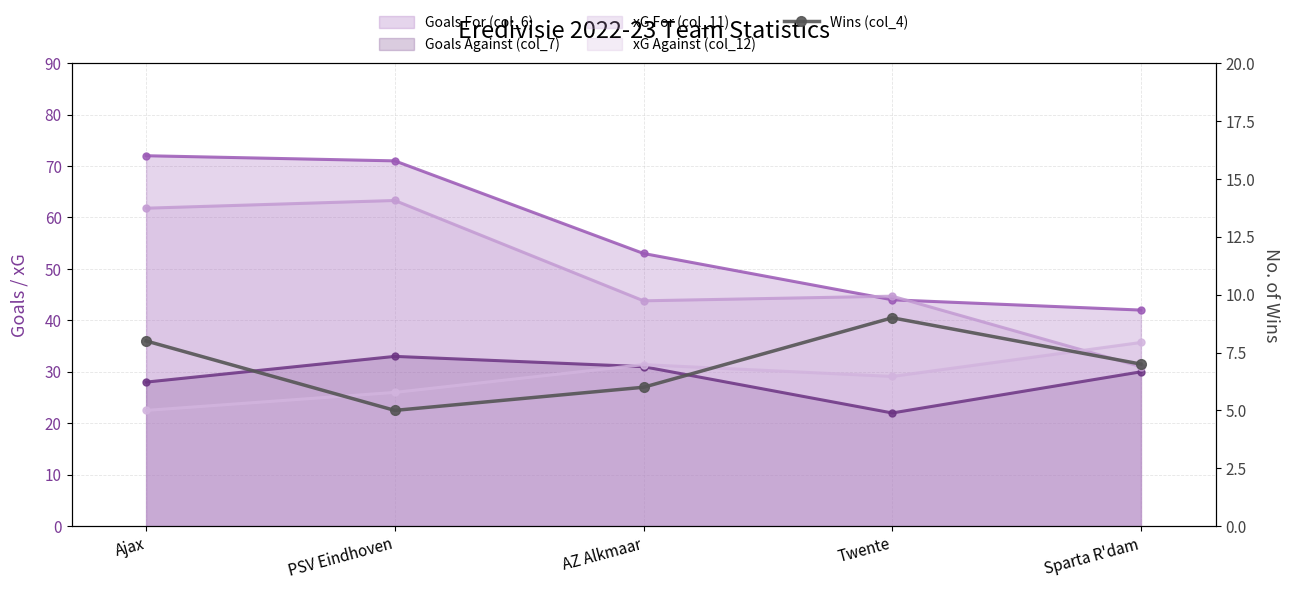

Is it true that the value at AZ Alkmaar is 6?

True